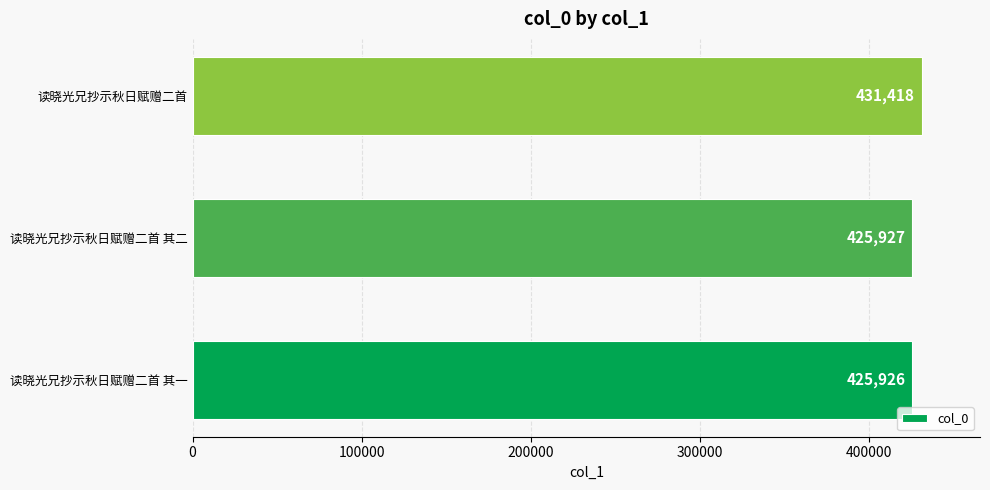

At which label is the value closest to 428672?

读晓光兄抄示秋日赋赠二首 其二